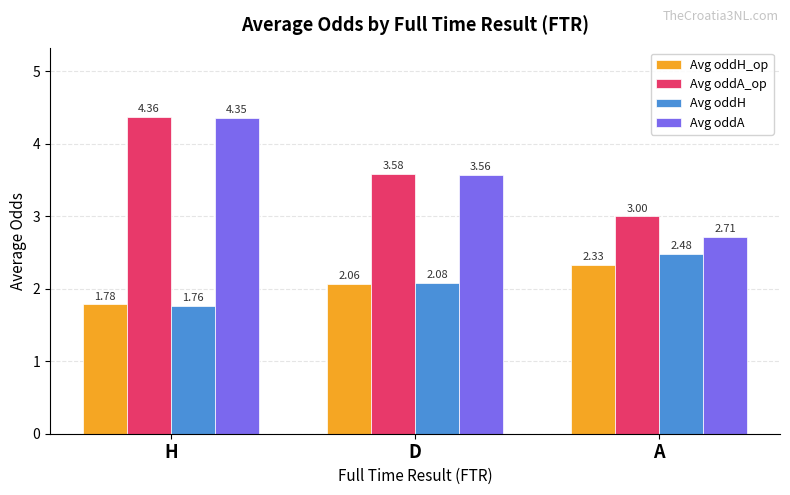

Where does the Avg oddA series first go above 3?

H